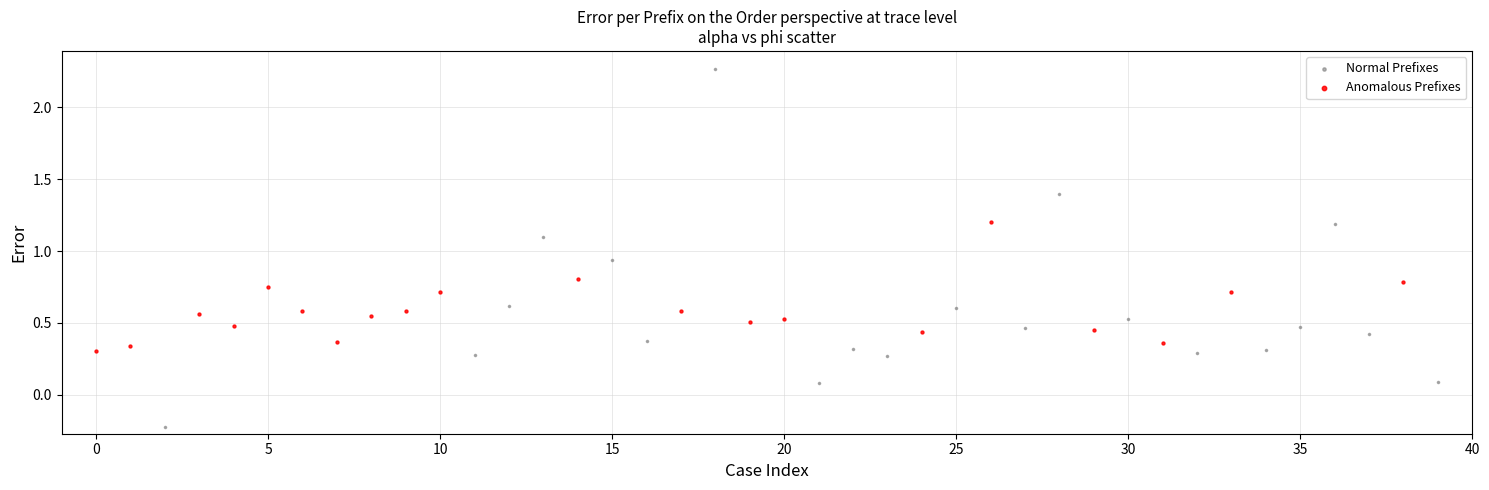

Which series contains the lowest Y value?

Normal Prefixes